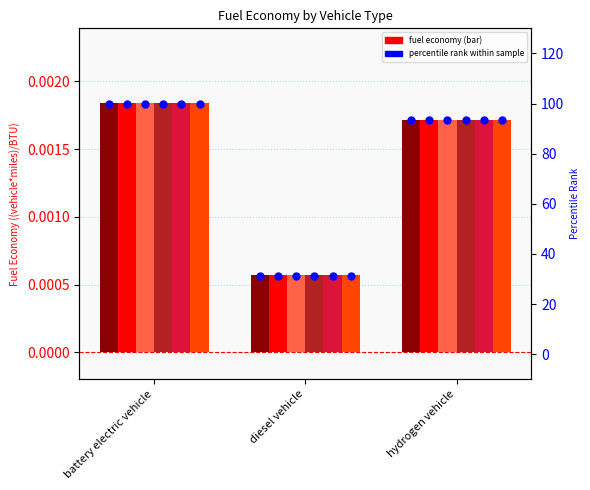

At which category is the sum across all series the highest?

battery electric vehicle